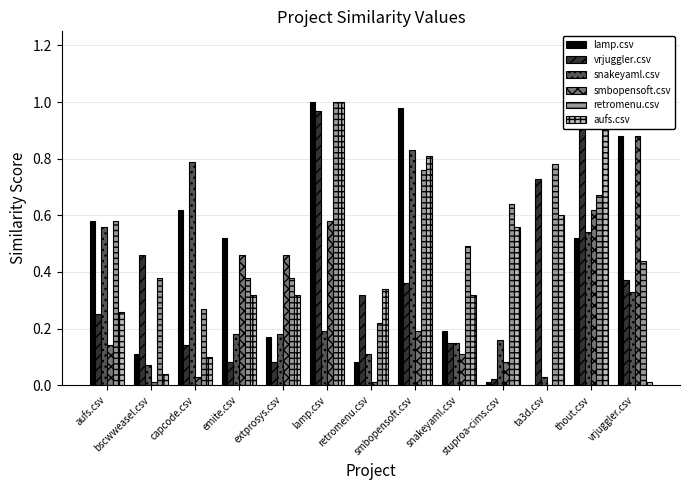

How many values in smbopensoft.csv are above zero?

12